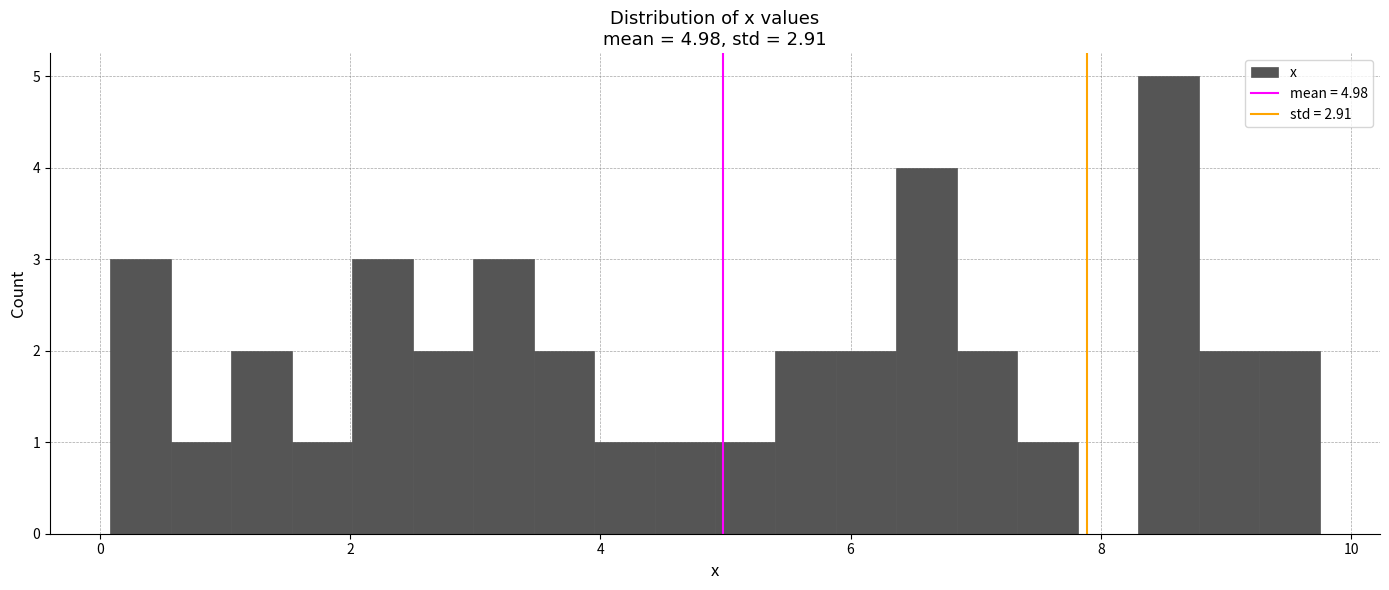

Read against the x-axis, roughly where is the centre of the tallest bar?

8.6